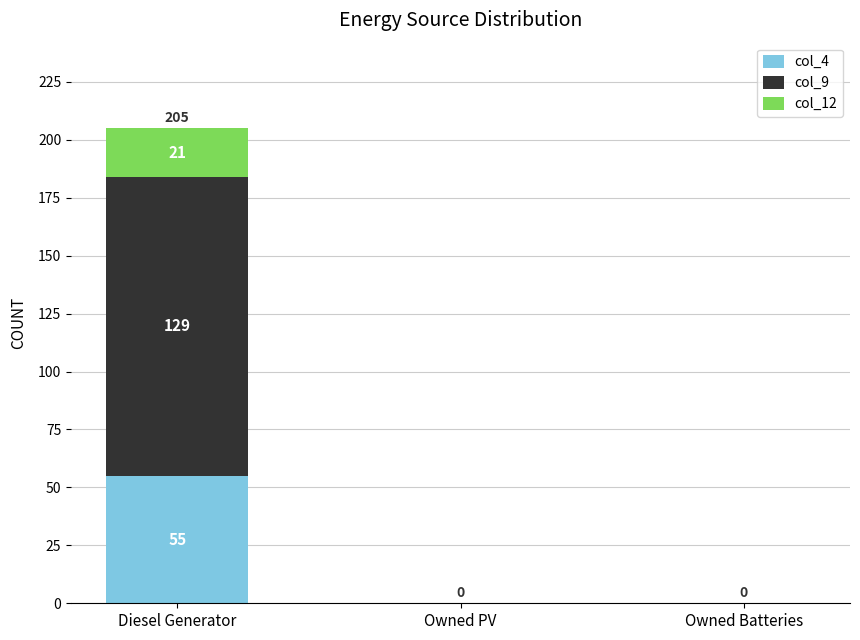

What are all the series names shown in the legend?

col_4, col_9, col_12